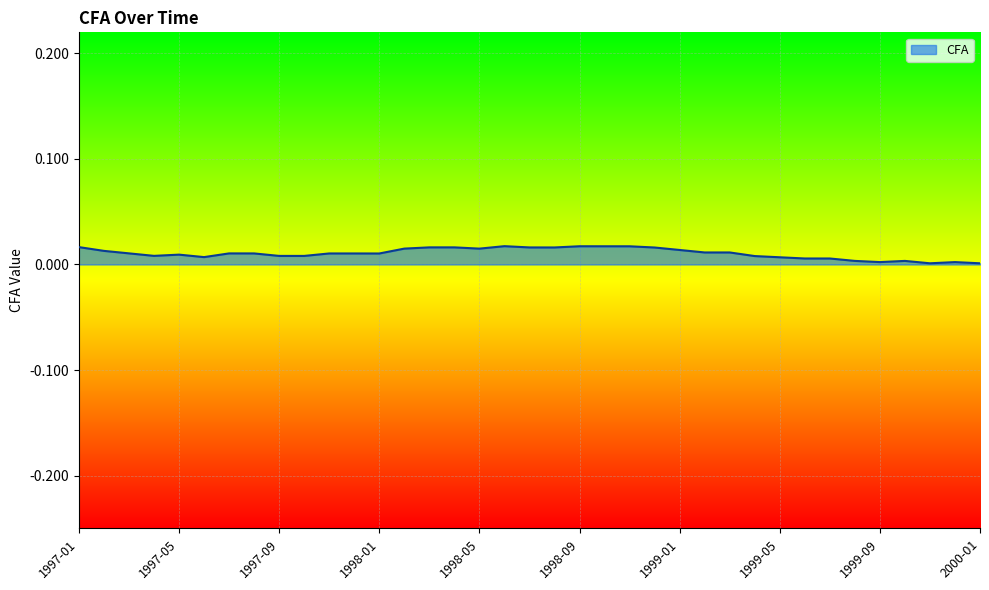

Does the chart display data point markers on the line(s)?

No